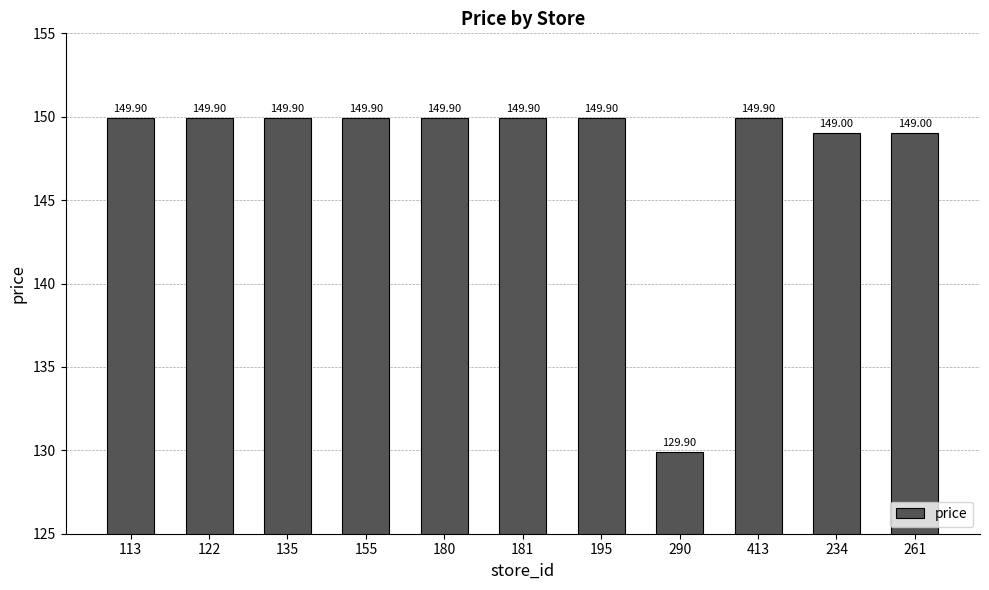

What is the change in value from 135 to 290?

-20.0